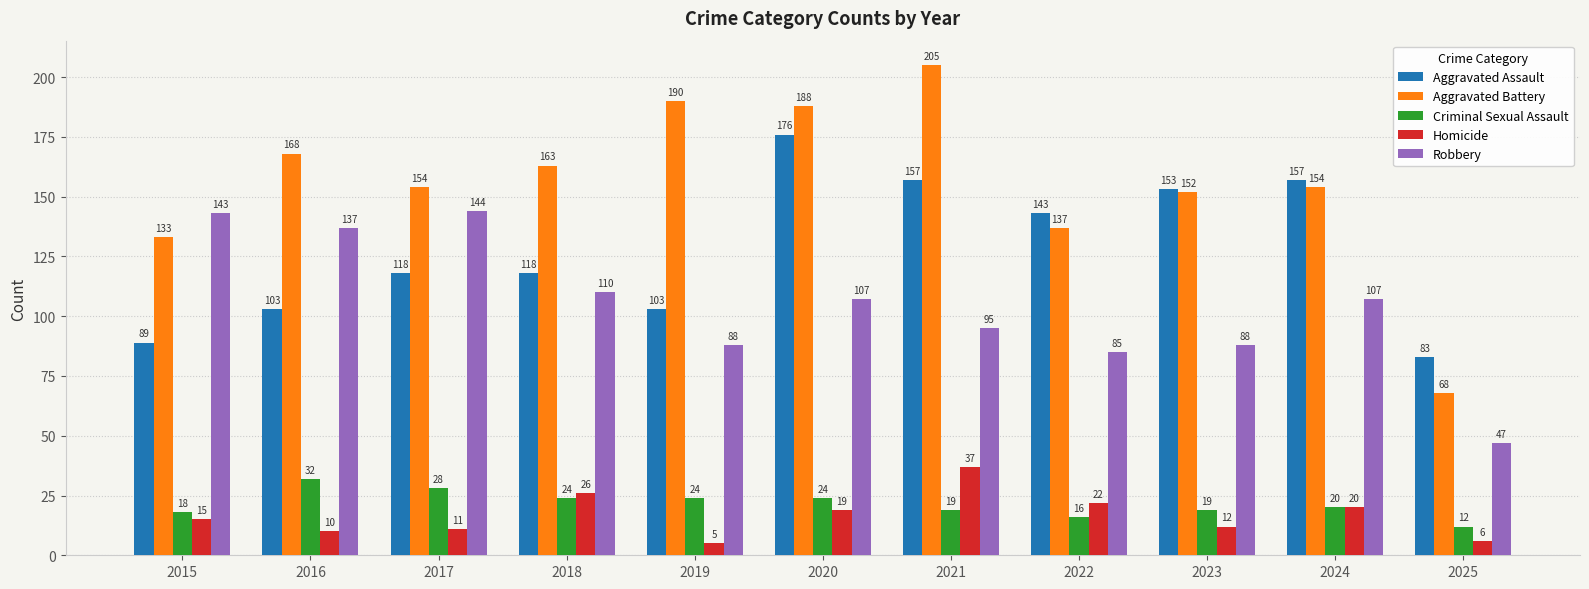

Where does the Robbery series first go above 107?

2015